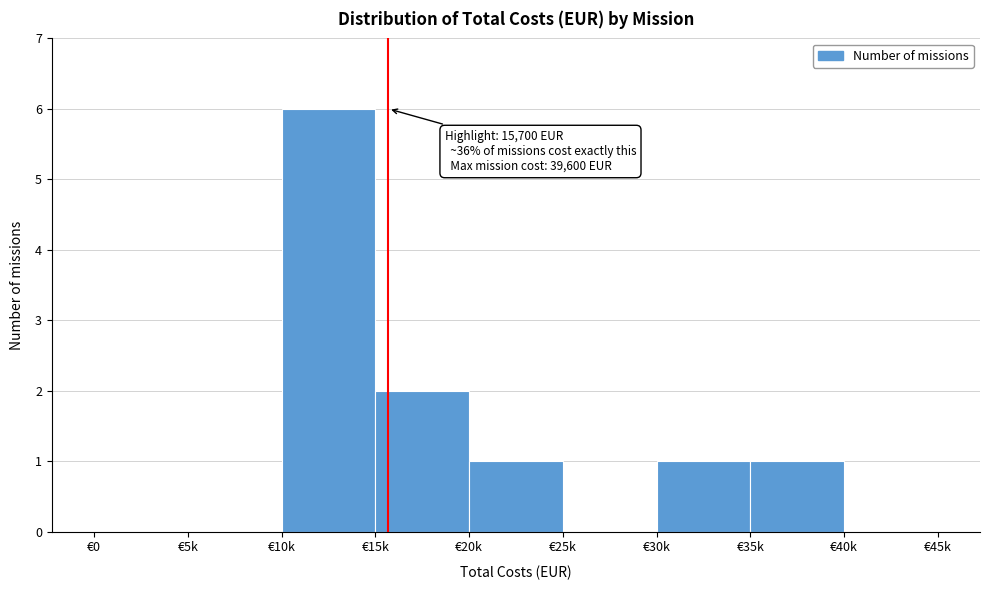

Reading left to right, what are all the values shown in this chart?

€0=0	€5k=0	€10k=6	€15k=2	€20k=1	€25k=0	€30k=1	€35k=1	€40k=0